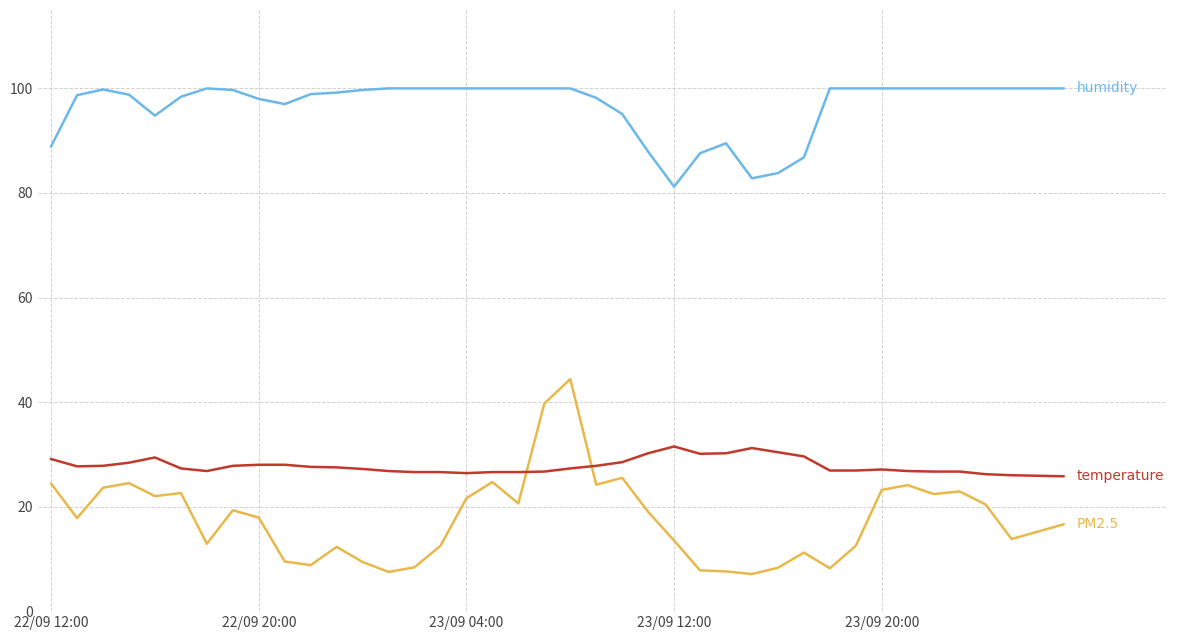

What is the maximum value shown in the chart?

100.0